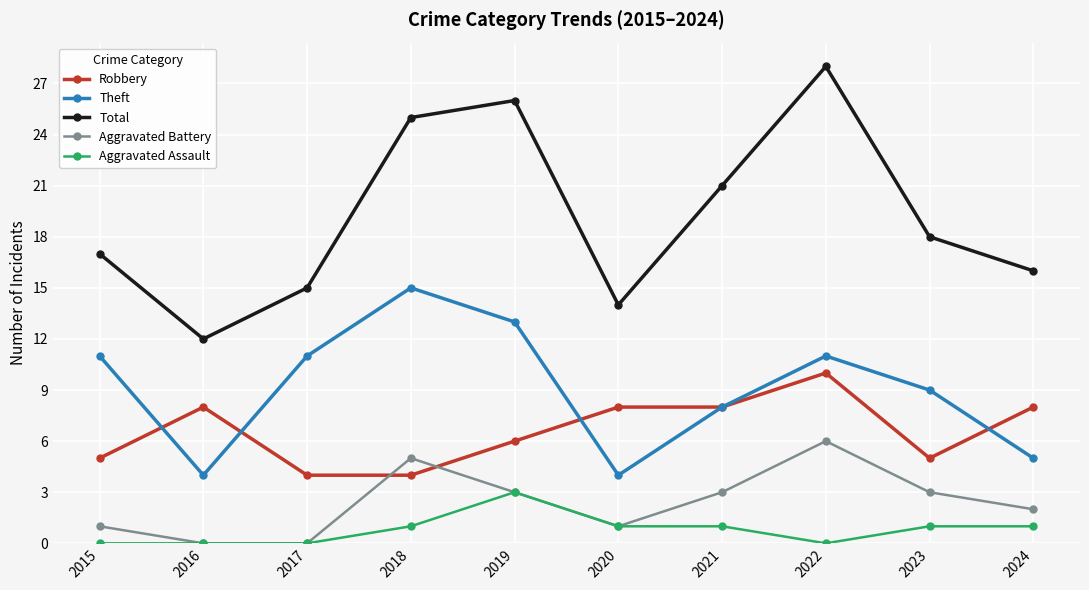

What is the average value of the Robbery series?

7